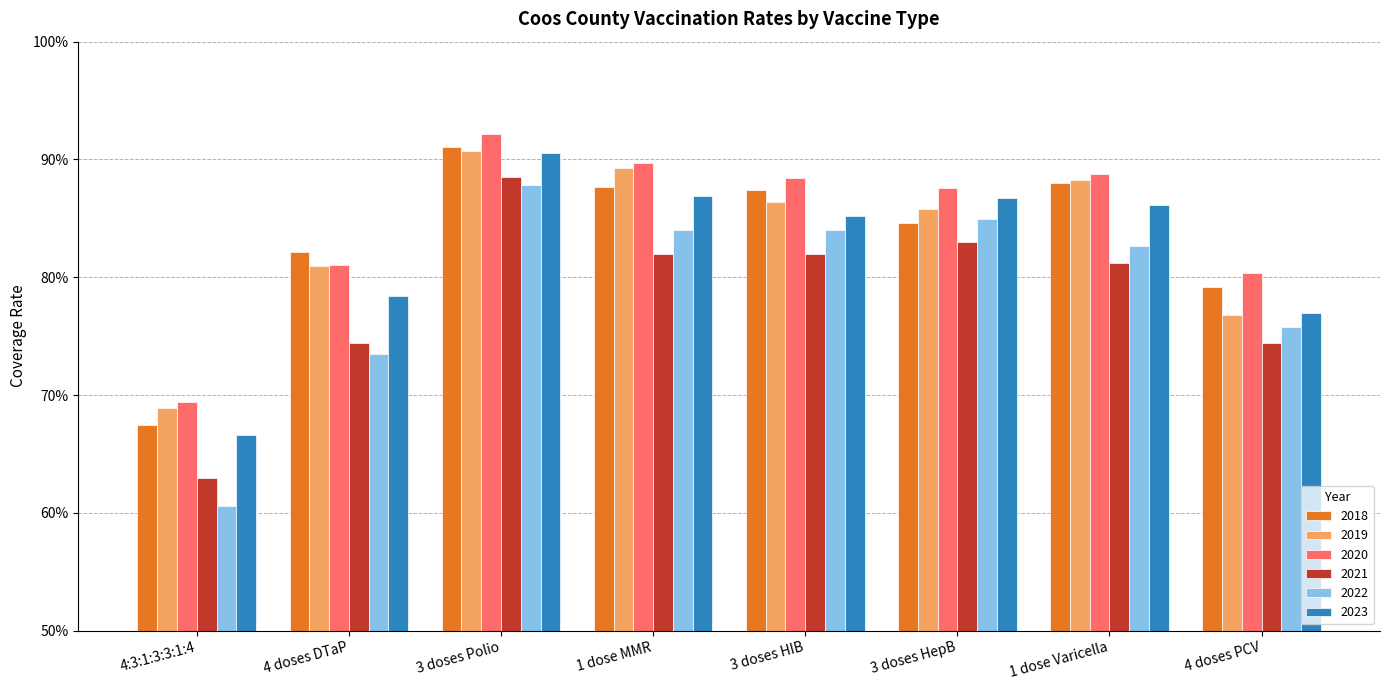

Is it true that 2019 equals 0.5 at 4 doses DTaP?

False